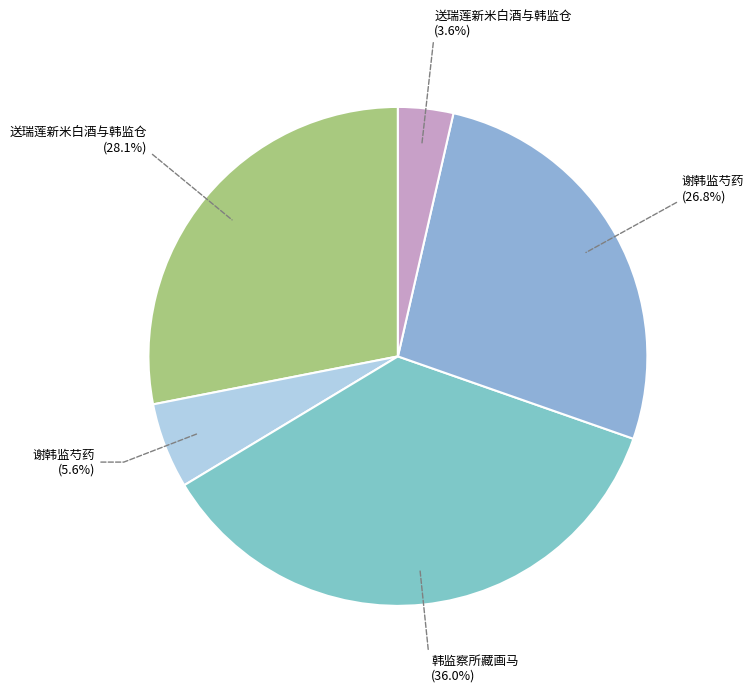

Between 送瑞莲新米白酒与韩监仓 (3.6%) and 韩监察所藏画马 (36.0%), which is larger?

韩监察所藏画马 (36.0%)